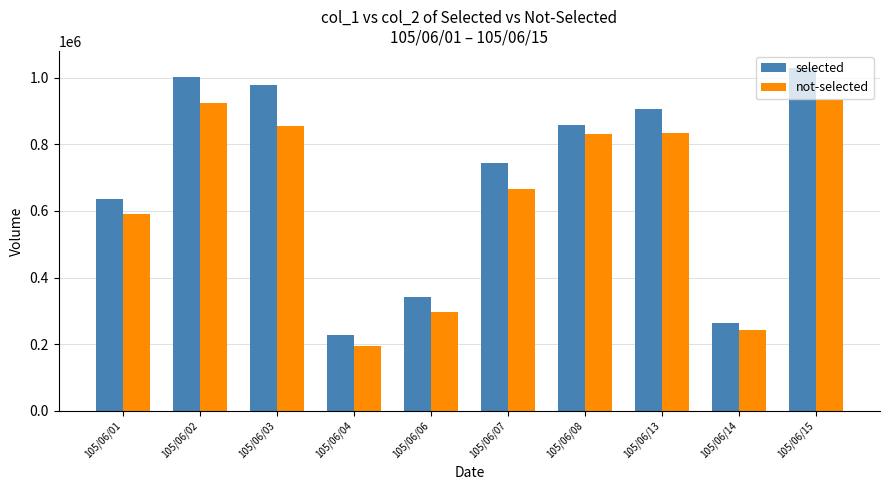

True or false: not-selected has a value of 1365478 at 105/06/02.

False